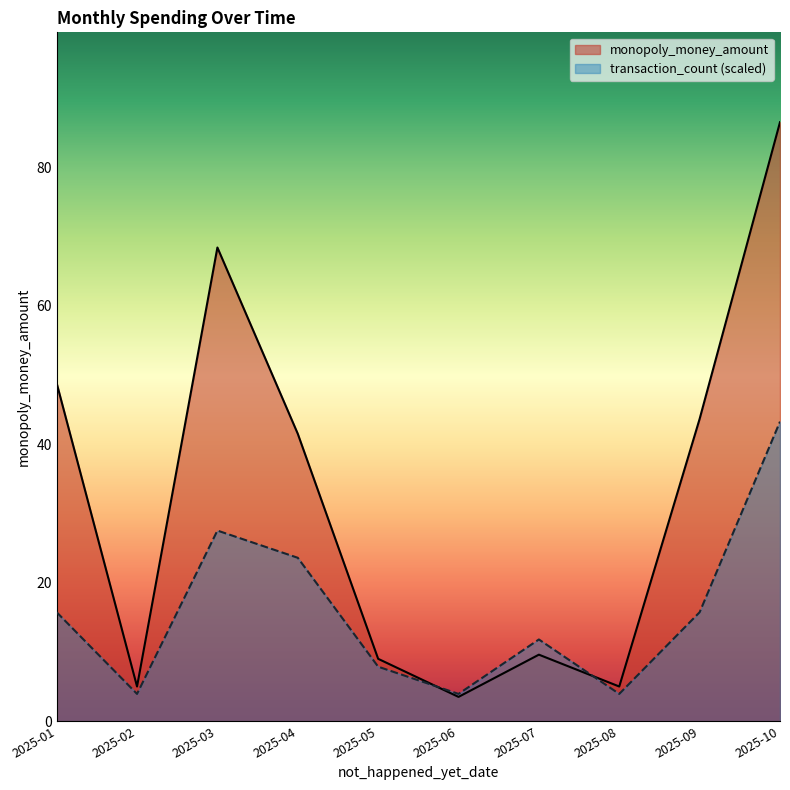

List the series in order of their overall mean, lowest first.

transaction_count (scaled), monopoly_money_amount